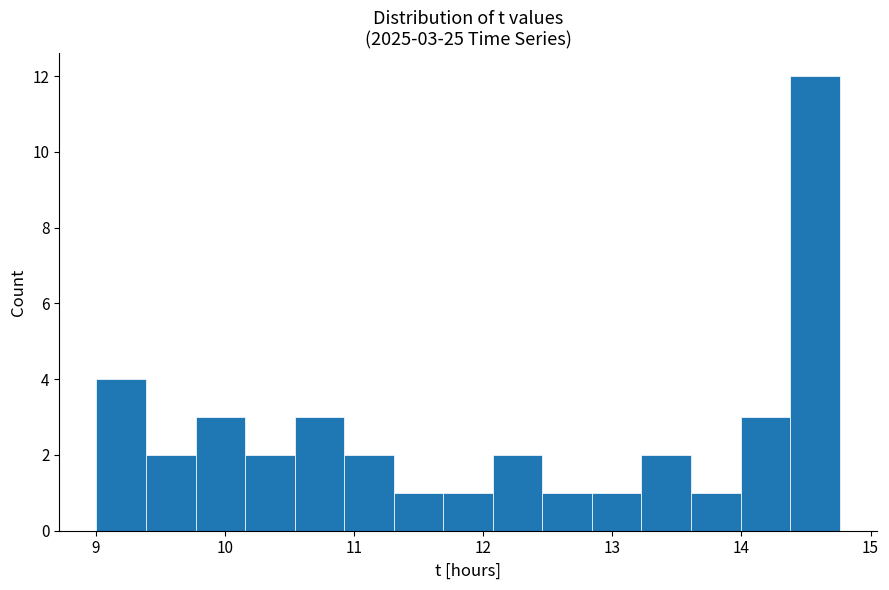

Around what value on the x-axis is the tallest bar? Give the approximate position of its centre, as read against the axis.

14.6